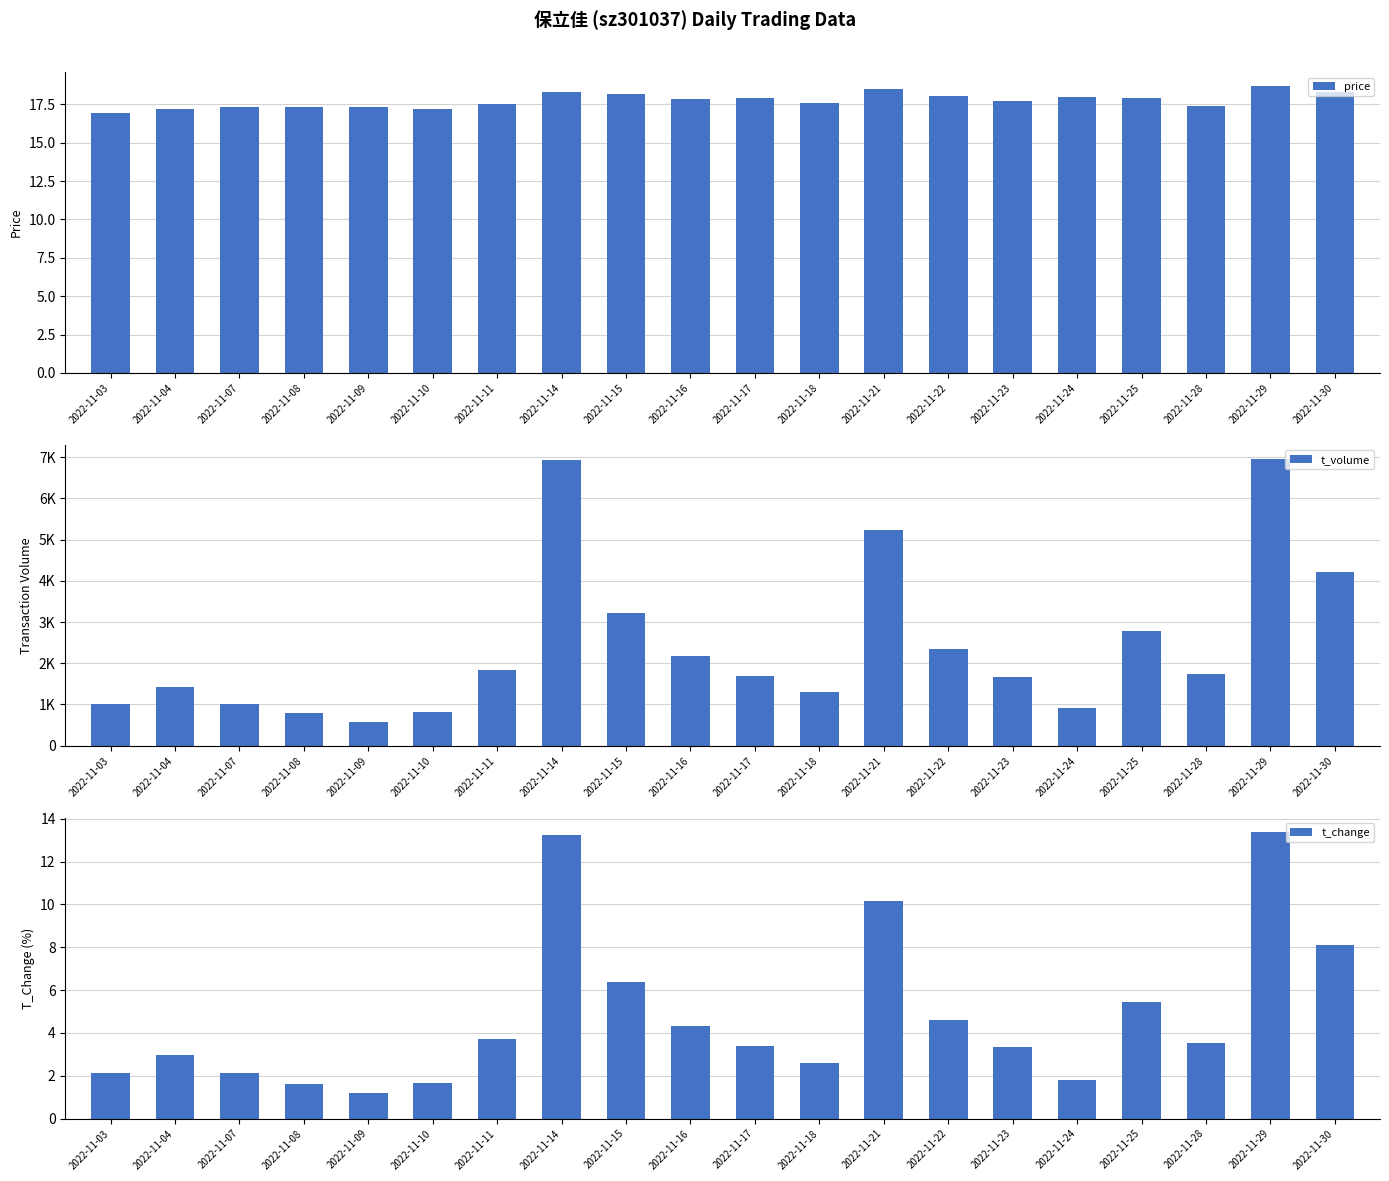

What is the total value across all series at 2022-11-03?

1021.1